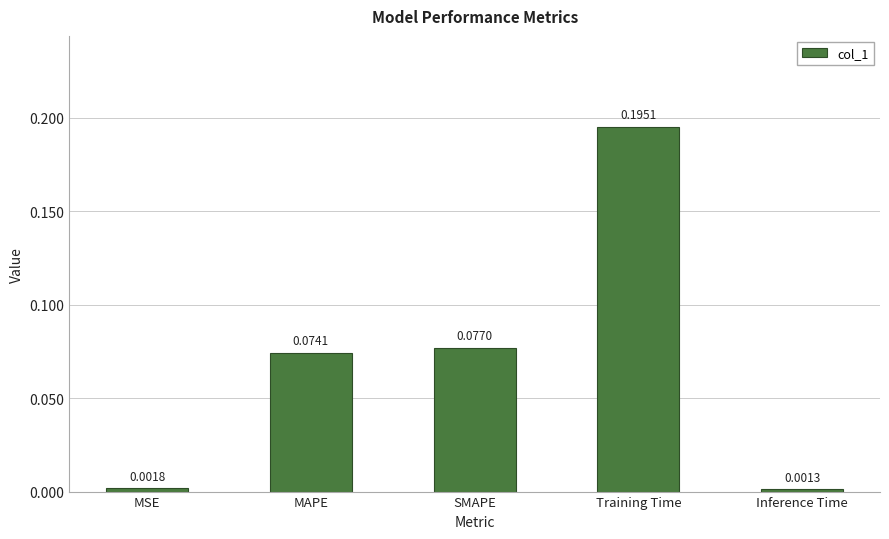

Which label corresponds to the largest value in the chart?

Training Time